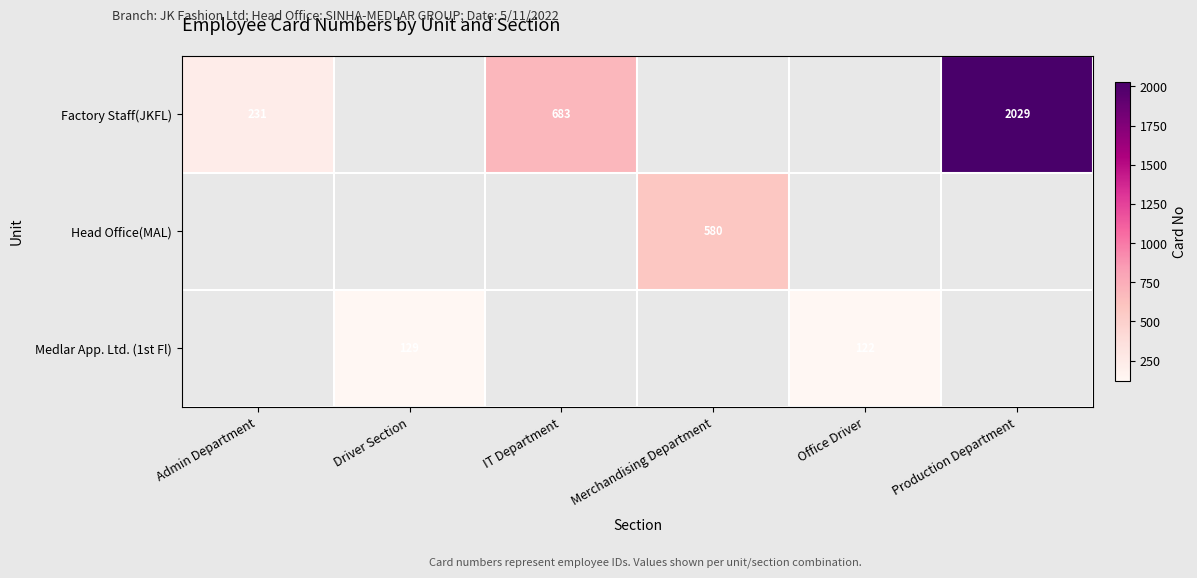

The Medlar App. Ltd. (1st Fl) series shows 122 at Office Driver. True or false?

True